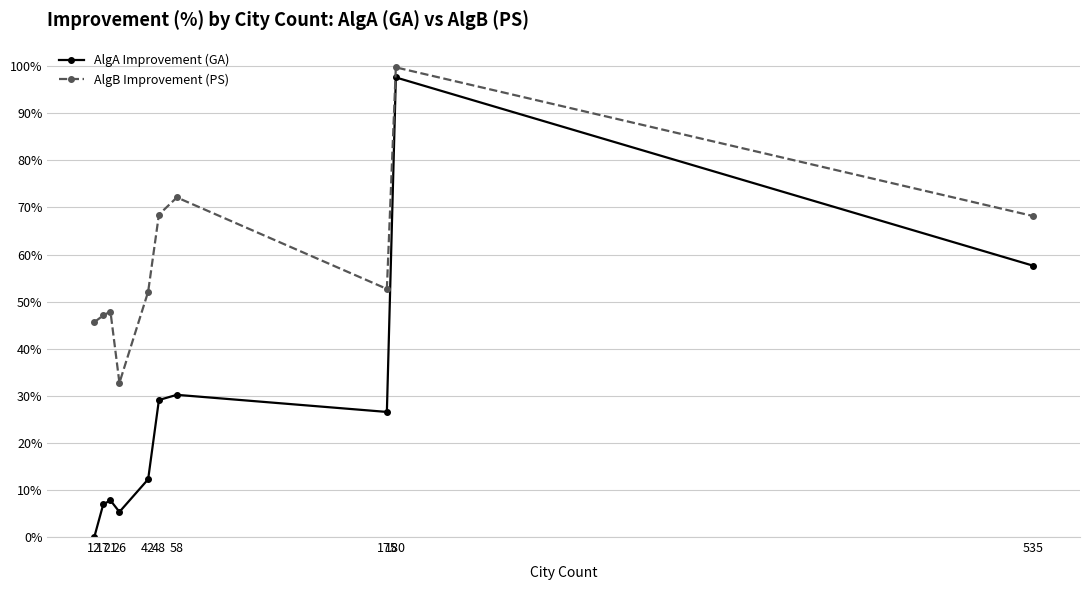

True or false: AlgB Improvement (PS) and AlgA Improvement (GA) intersect in this chart.

False